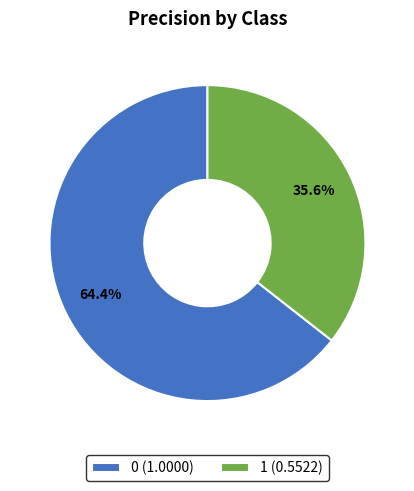

Approximately how many times larger is the value at 1 compared to 0?

0.6